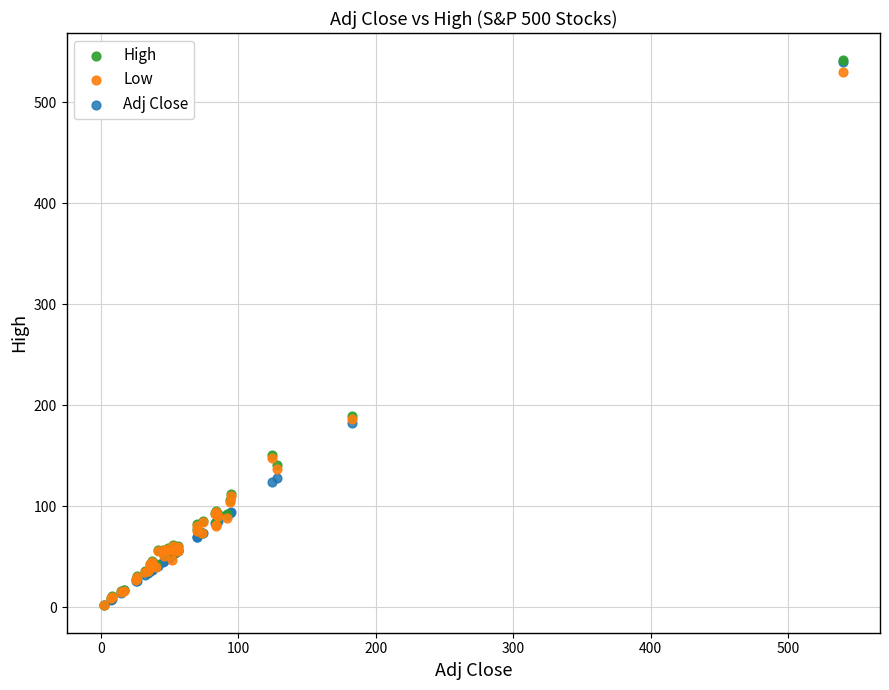

Which series has the largest Y range (max minus min)?

High